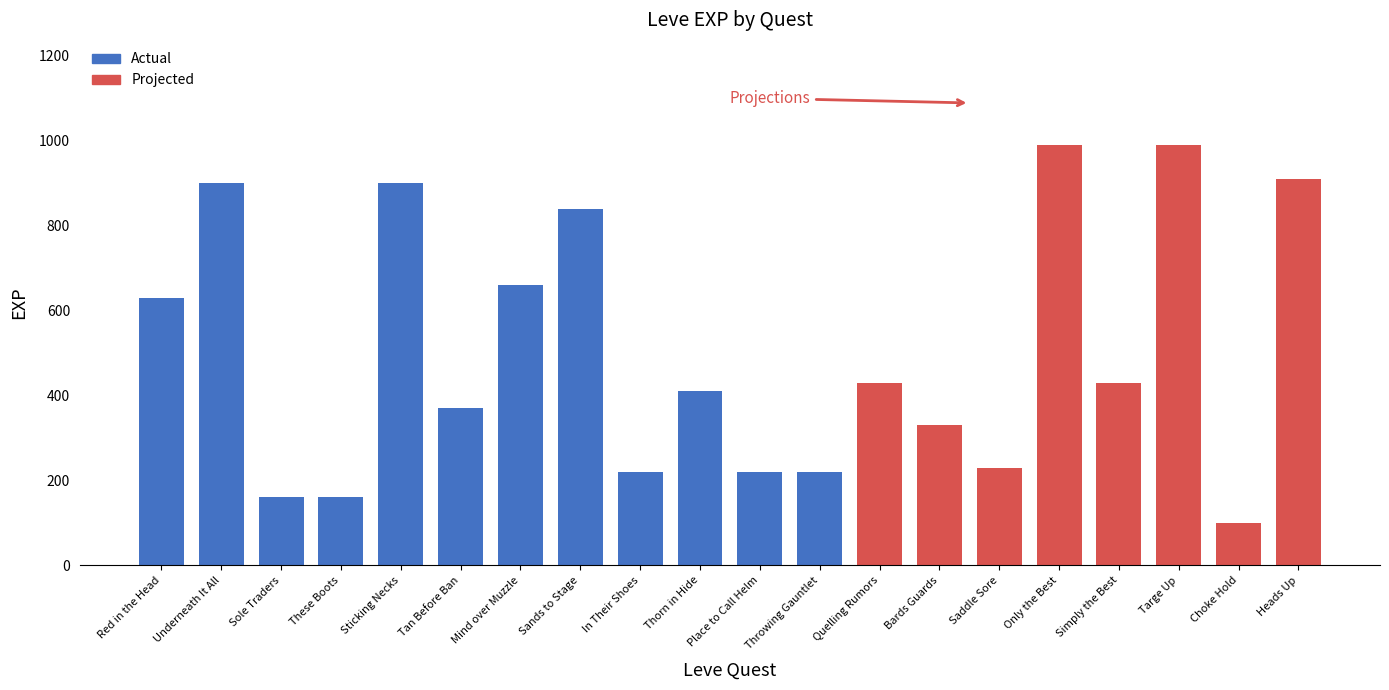

Reading left to right, list all the values displayed in this chart.

Red in the Head=630	Underneath It All=900	Sole Traders=160	These Boots=160	Sticking Necks=900	Tan Before Ban=370	Mind over Muzzle=660	Sands to Stage=840	In Their Shoes=220	Thorn in Hide=410	Place to Call Helm=220	Throwing Gauntlet=220	Quelling Rumors=430	Bards Guards=330	Saddle Sore=230	Only the Best=990	Simply the Best=430	Targe Up=990	Choke Hold=100	Heads Up=910